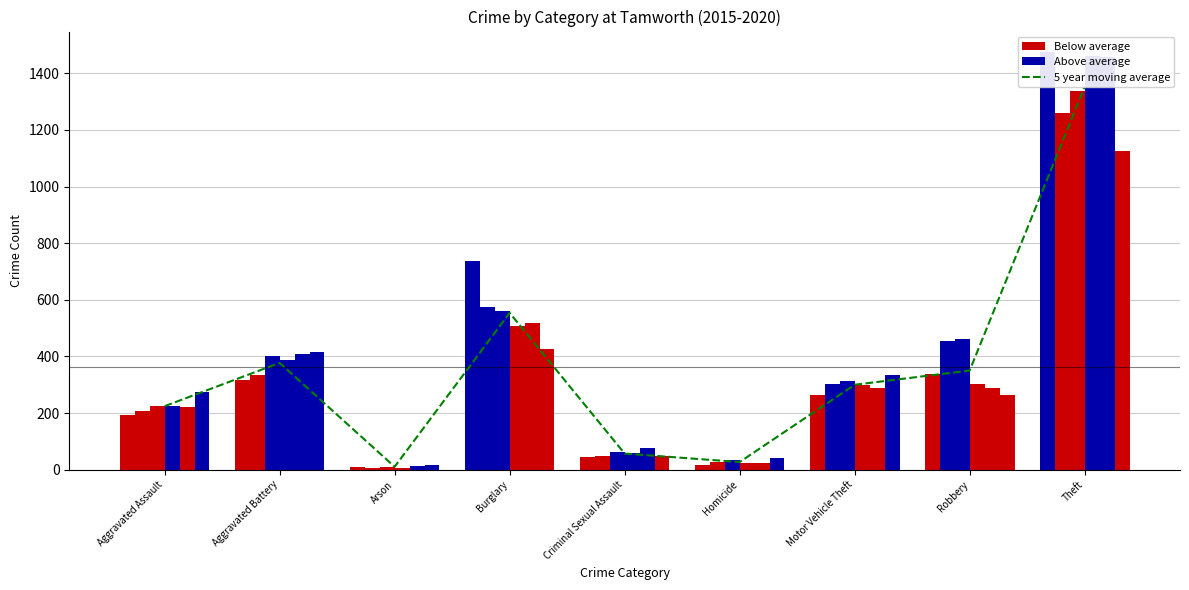

The value at Arson is 10.3. True or false?

True